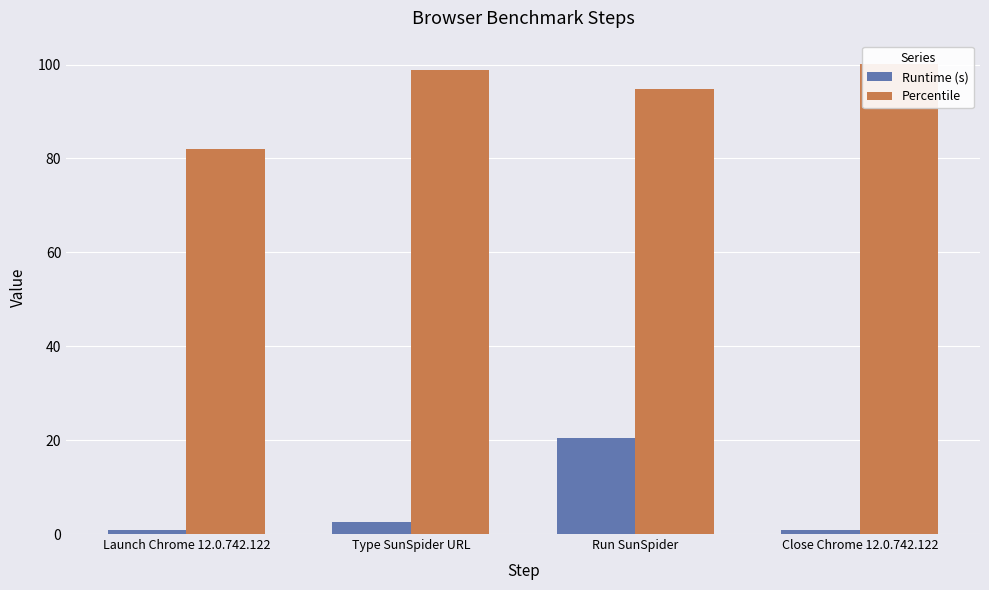

How many data points in Runtime (s) are less than 2?

2